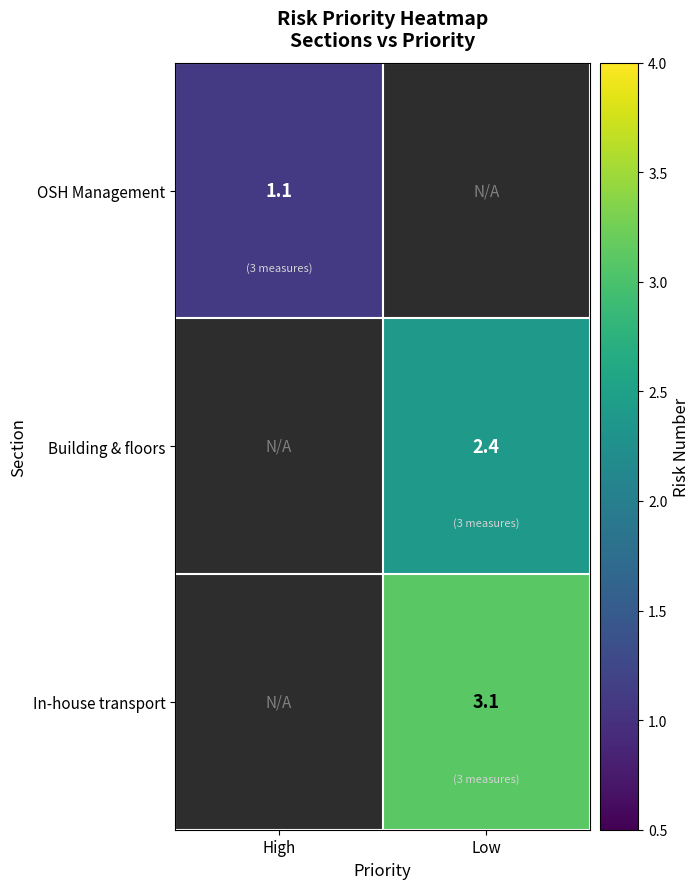

At how many categories does at least one series exceed 2?

1